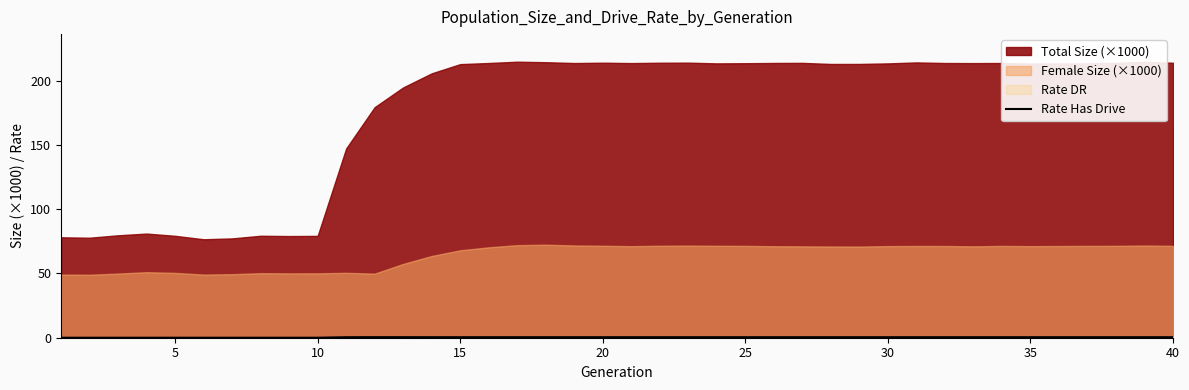

The chart shows a value of 0.5 at 25. True or false?

False